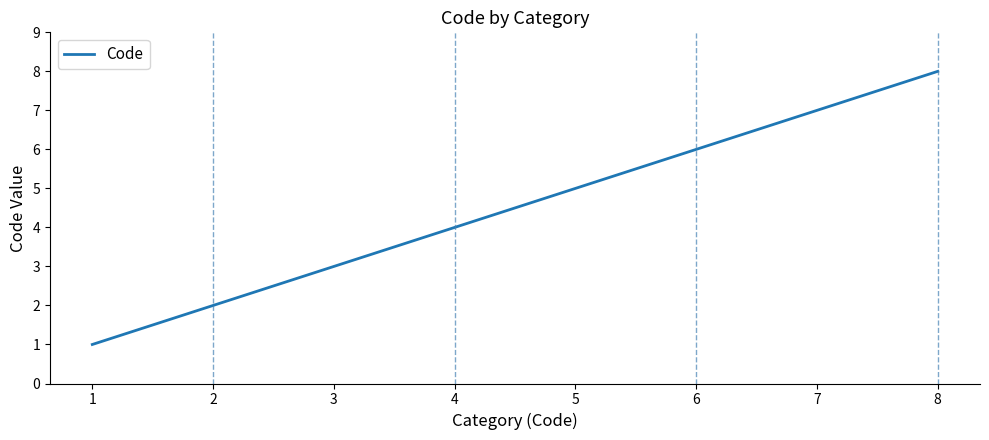

List the labels in order of value, largest first.

8, 7, 6, 5, 4, 3, 2, 1